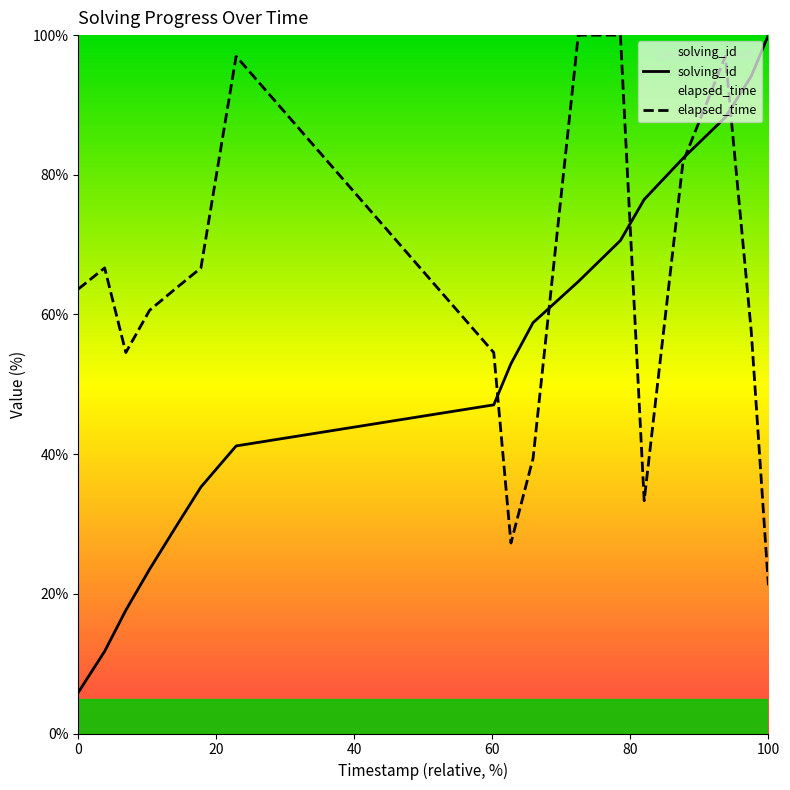

Which series has the largest total across all categories?

elapsed_time